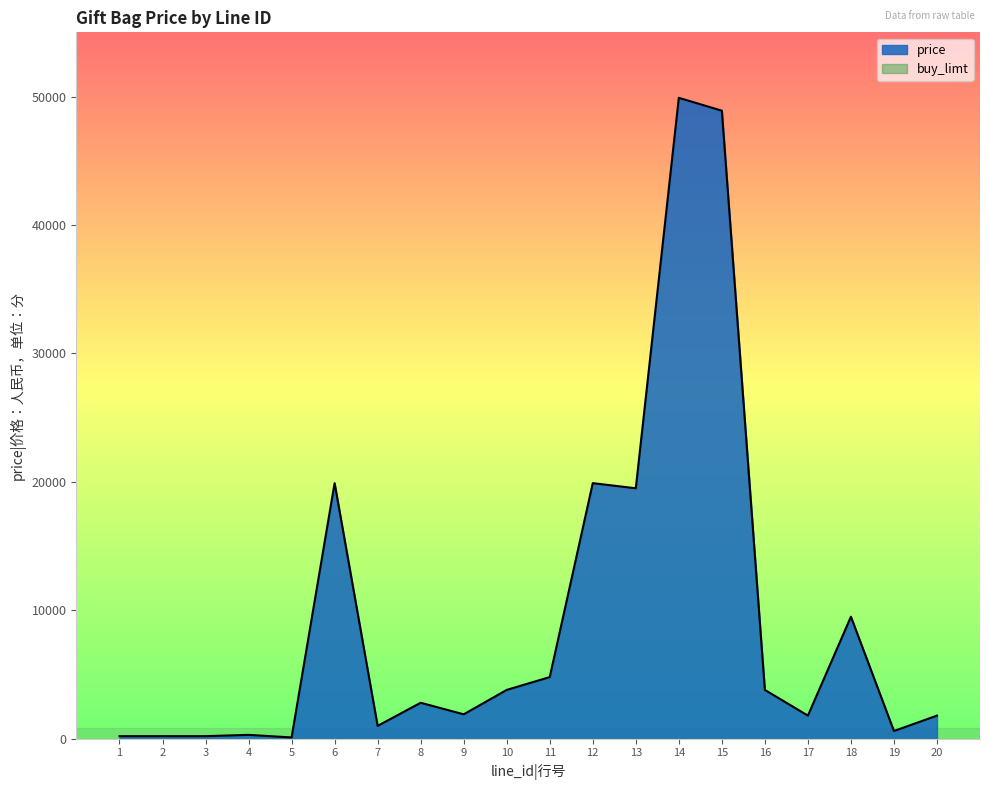

Which label corresponds to the smallest value in the chart?

1